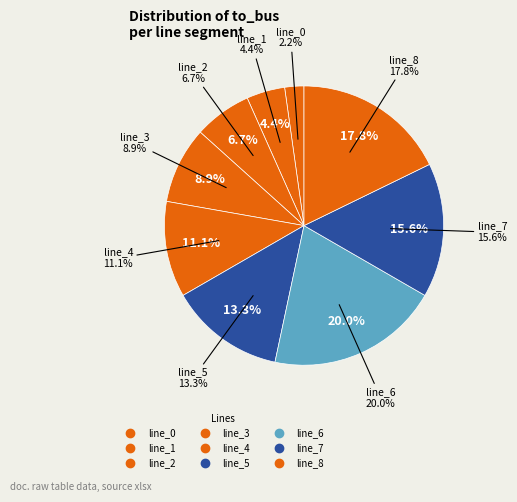

How many slices are in this pie chart?

9